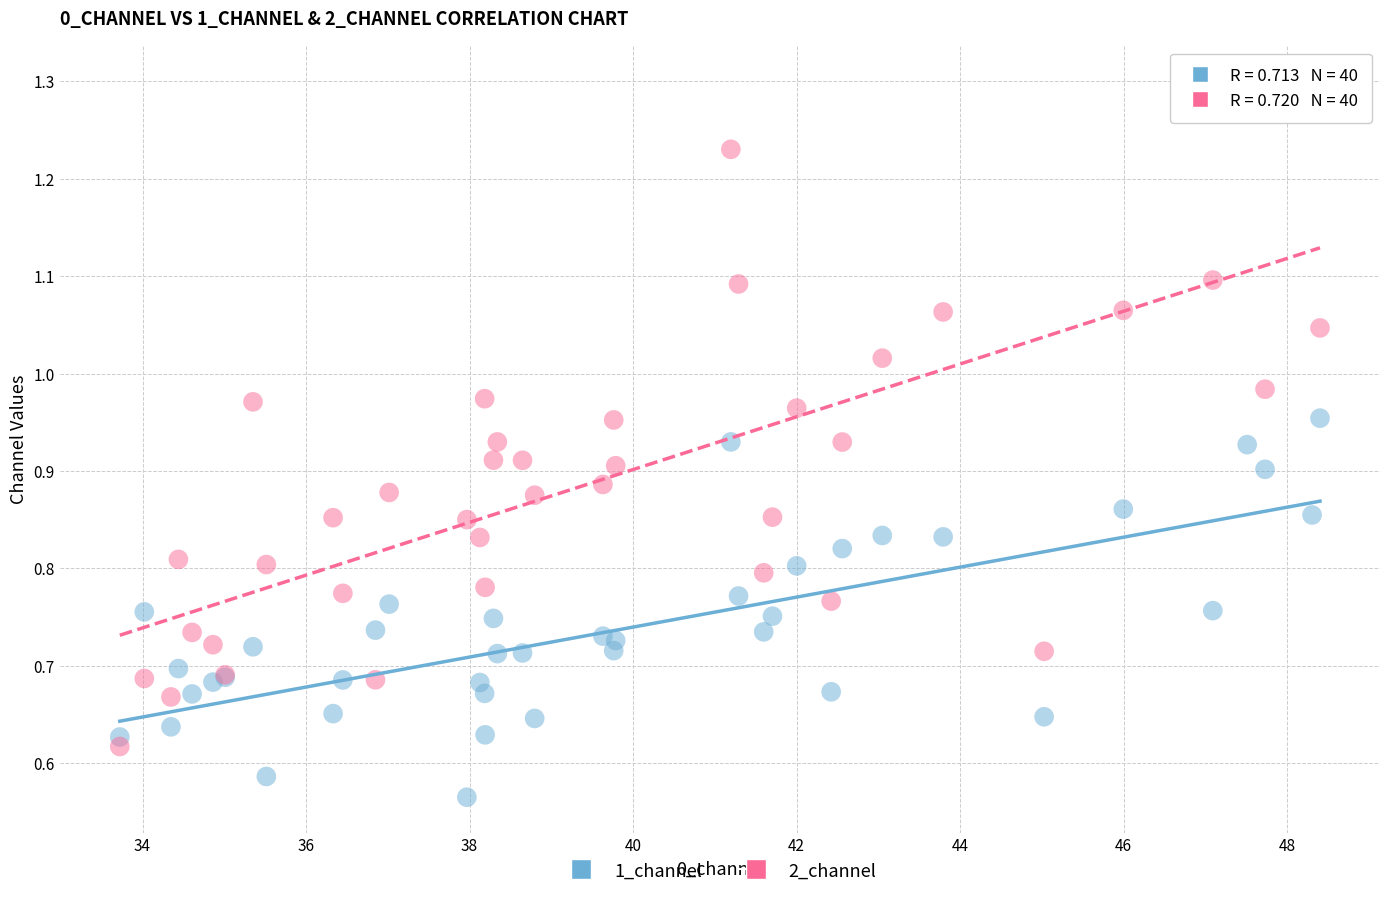

Which series reaches the maximum Y coordinate?

2_channel